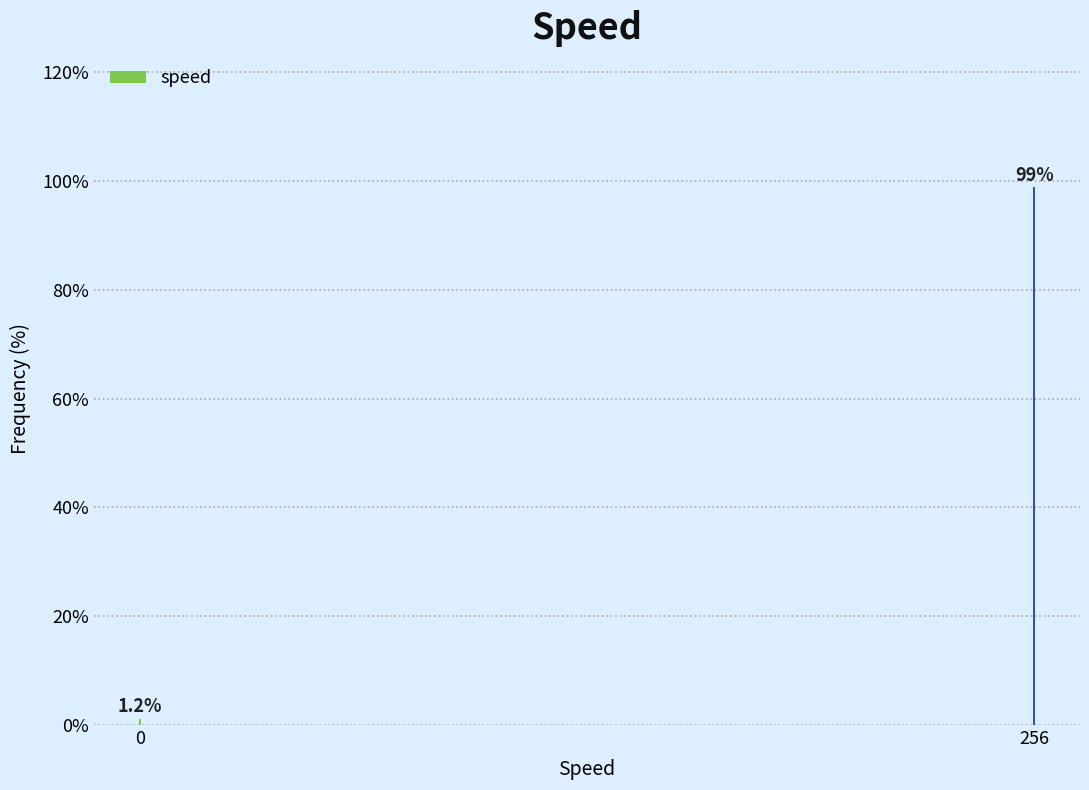

Reading left to right, transcribe all the data shown in this chart.

1.2	98.8